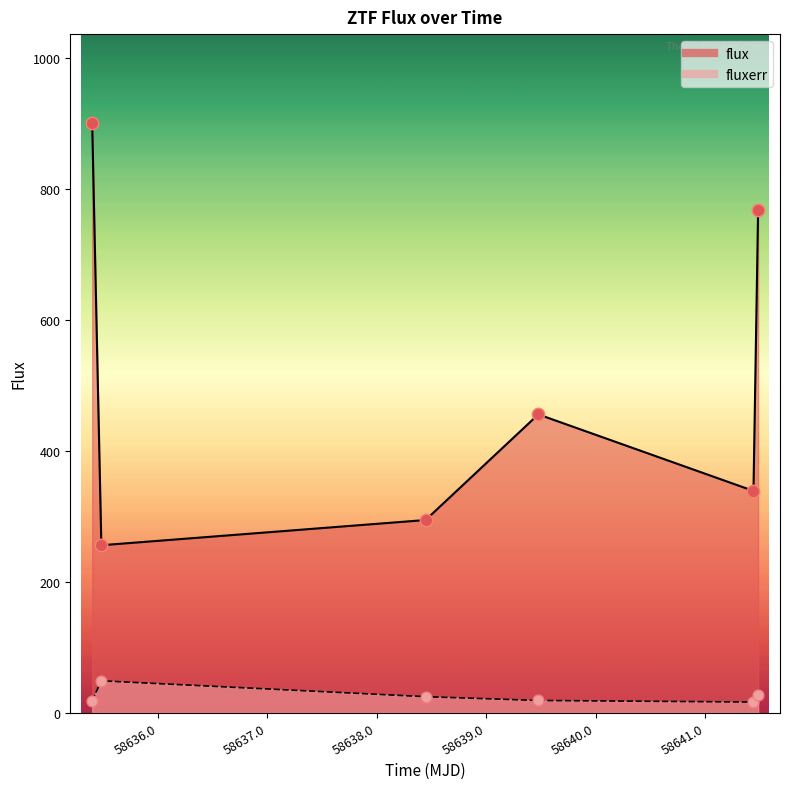

Which series has the largest Y range (max minus min)?

flux